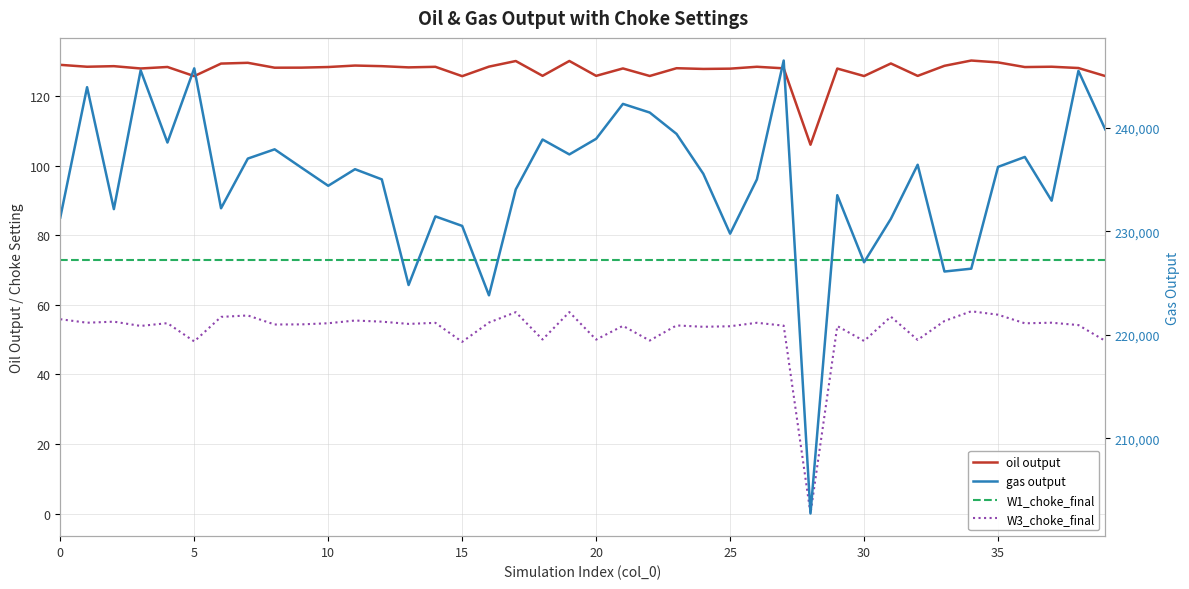

What is the label of the 16th point from the left?

15